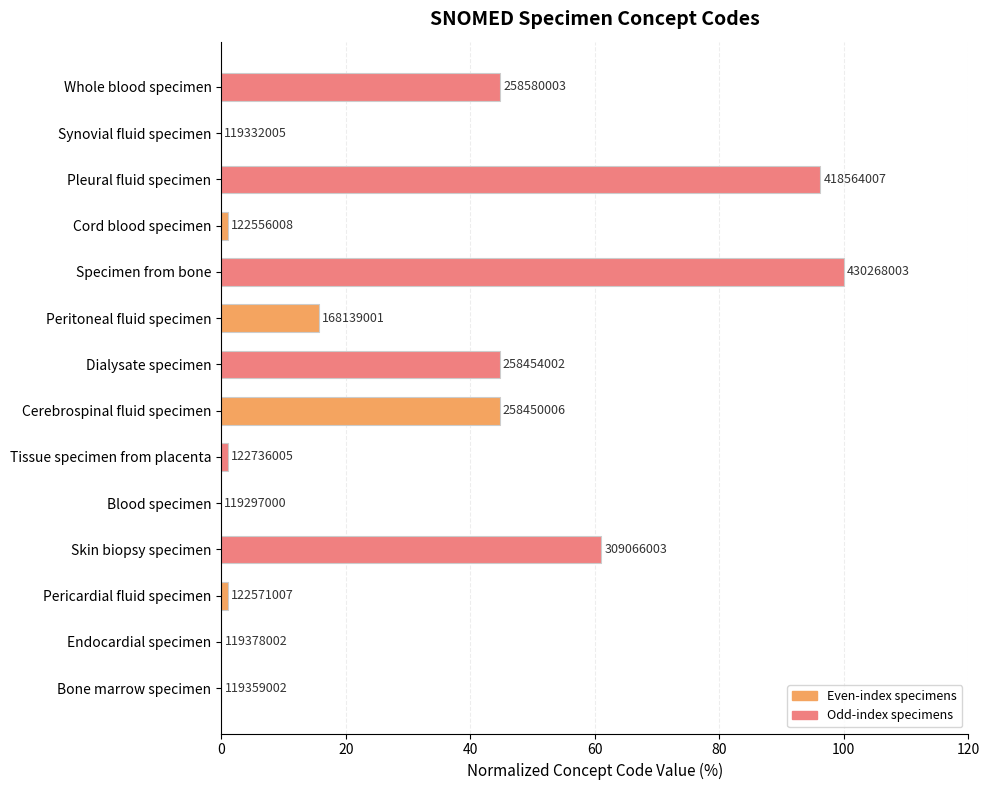

What is the difference between the second highest and second lowest values?

96.2